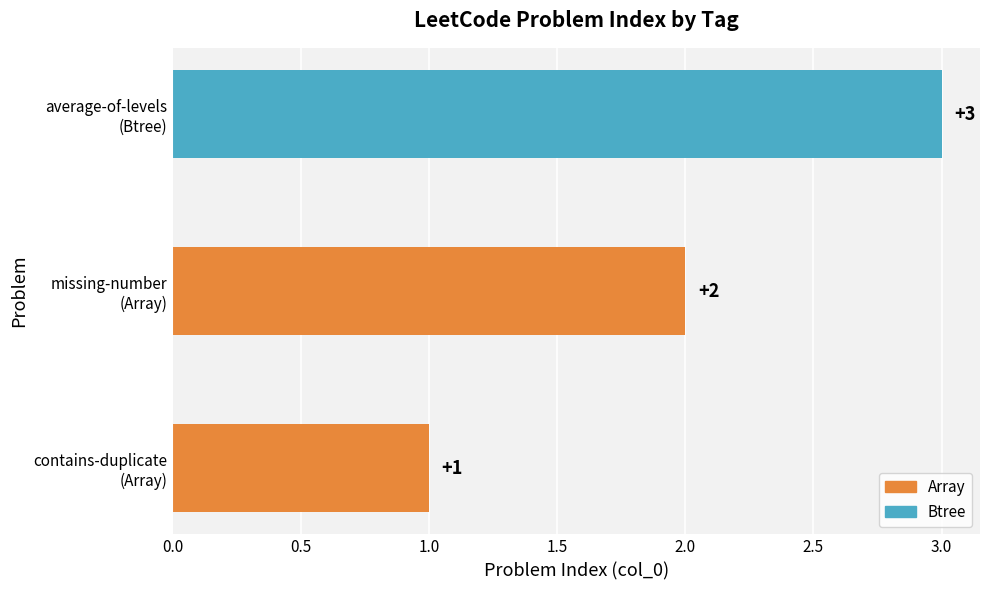

Rank the categories by value from lowest to highest.

contains-duplicate
(Array), missing-number
(Array), average-of-levels
(Btree)